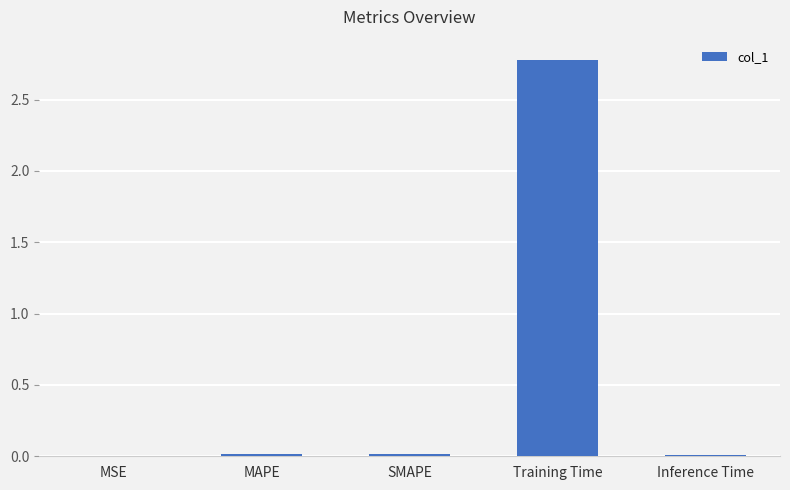

What is the sum of all values?

2.8